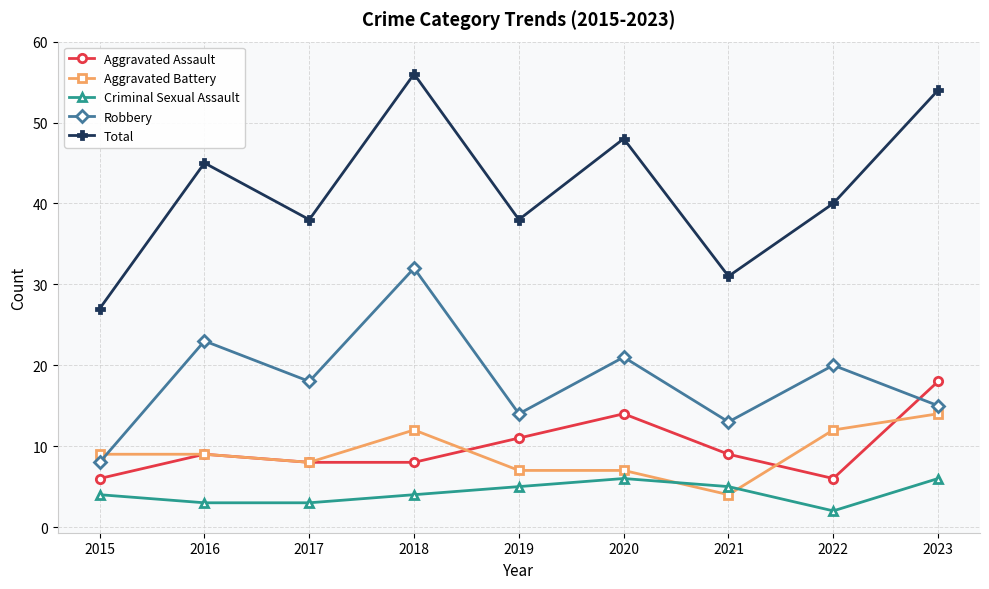

Reading left to right, extract all data points from this chart.

Aggravated Assault: 2015=6	2016=9	2017=8	2018=8	2019=11	2020=14	2021=9	2022=6	2023=18
Aggravated Battery: 2015=9	2016=9	2017=8	2018=12	2019=7	2020=7	2021=4	2022=12	2023=14
Criminal Sexual Assault: 2015=4	2016=3	2017=3	2018=4	2019=5	2020=6	2021=5	2022=2	2023=6
Robbery: 2015=8	2016=23	2017=18	2018=32	2019=14	2020=21	2021=13	2022=20	2023=15
Total: 2015=27	2016=45	2017=38	2018=56	2019=38	2020=48	2021=31	2022=40	2023=54